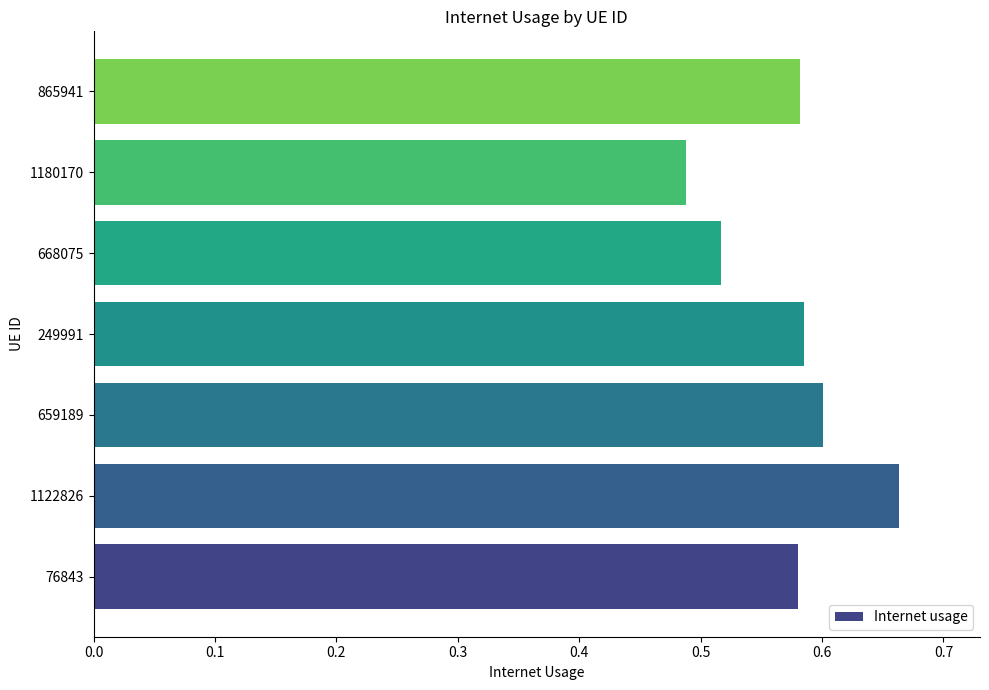

Count the number of data series in this chart.

1